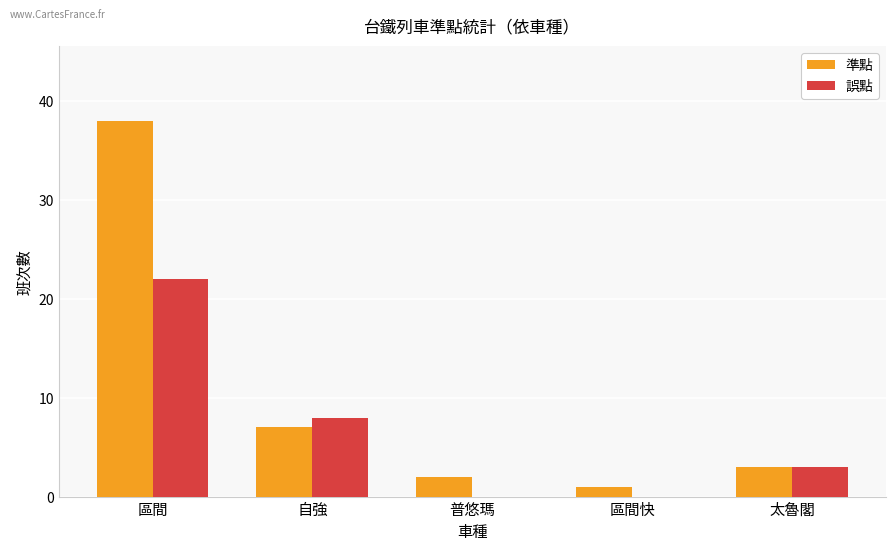

Reading left to right, list all the values displayed in this chart.

準點: 區間=38	自強=7	普悠瑪=2	區間快=1	太魯閣=3
誤點: 區間=22	自強=8	普悠瑪=0	區間快=0	太魯閣=3